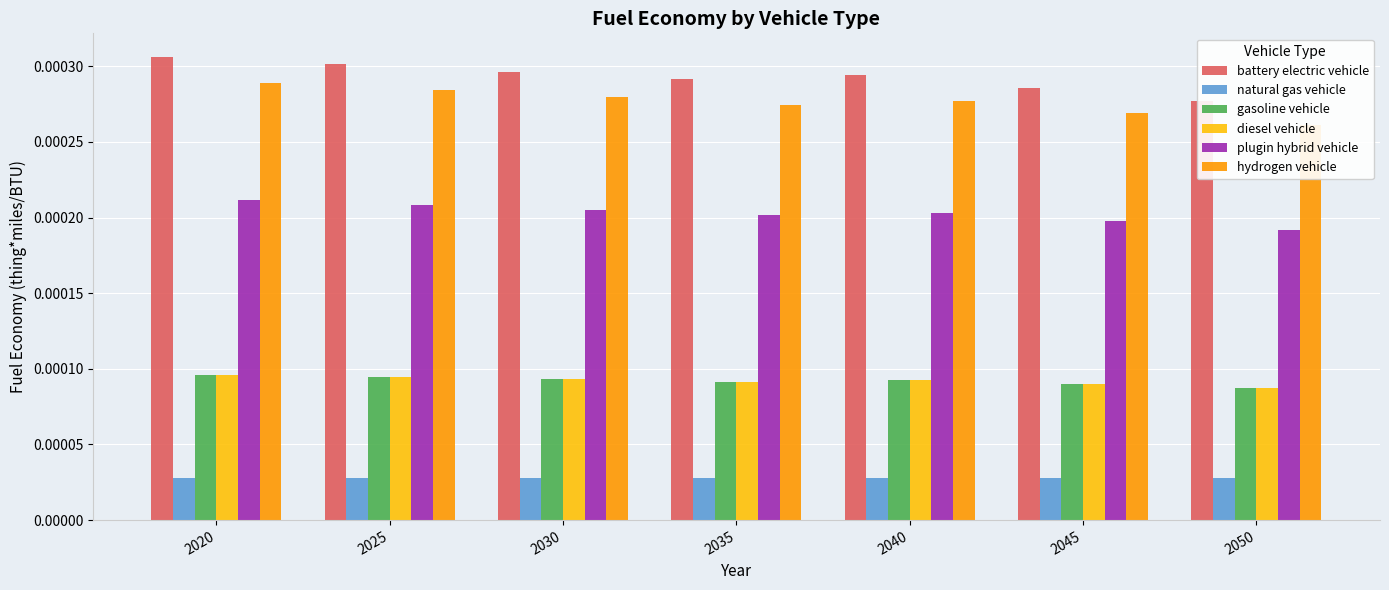

Which category has the lowest value in the gasoline vehicle series?

2050